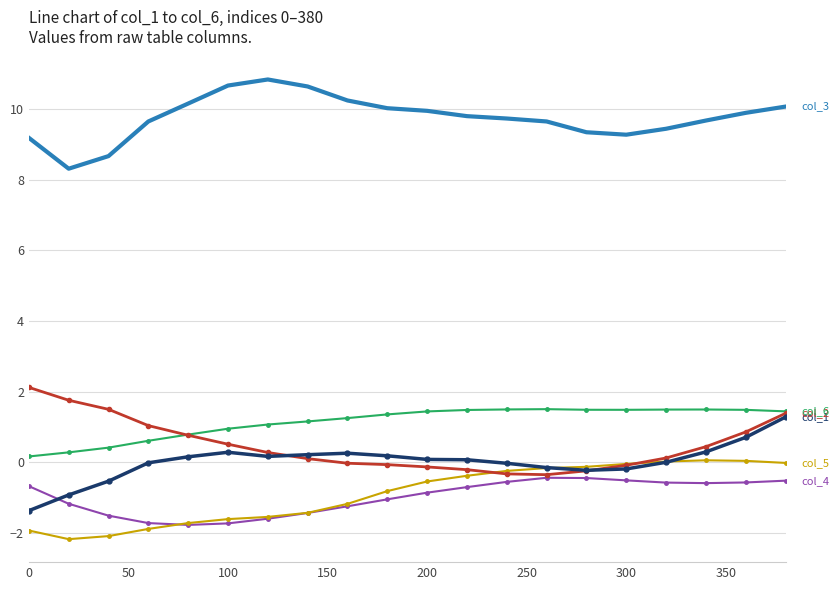

What is the greatest value displayed?

10.8